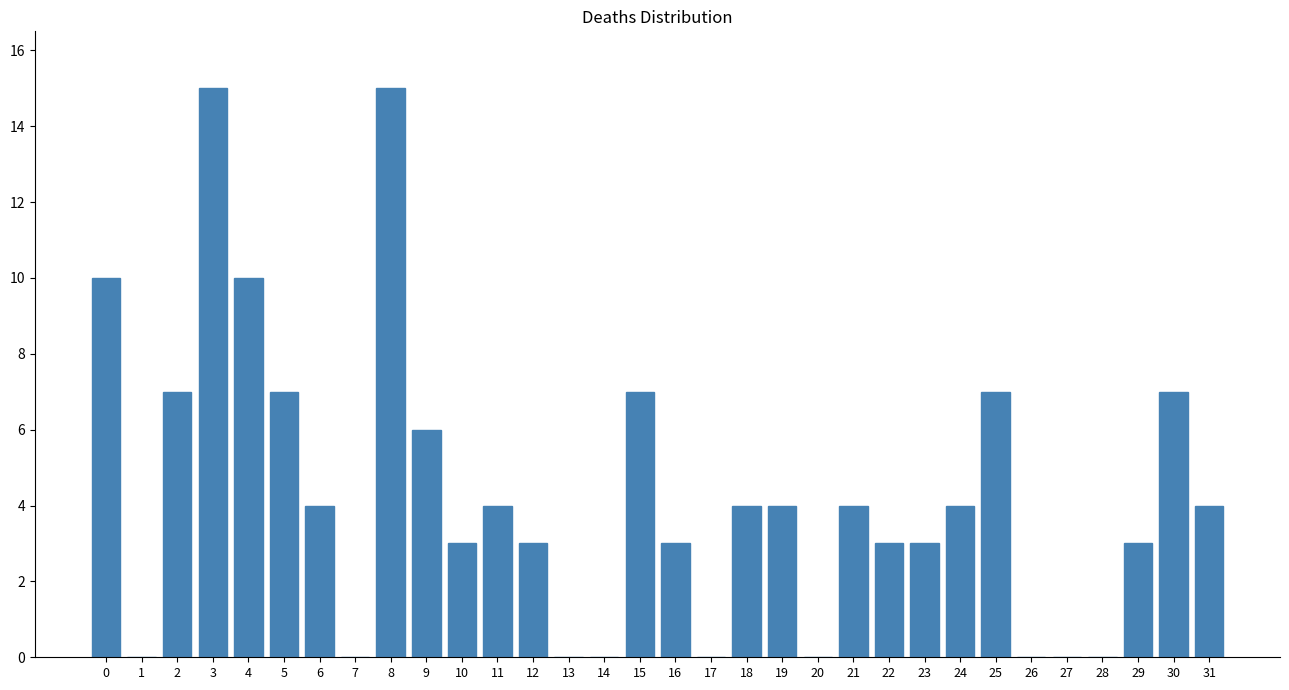

The value at 23 is 2. True or false?

False